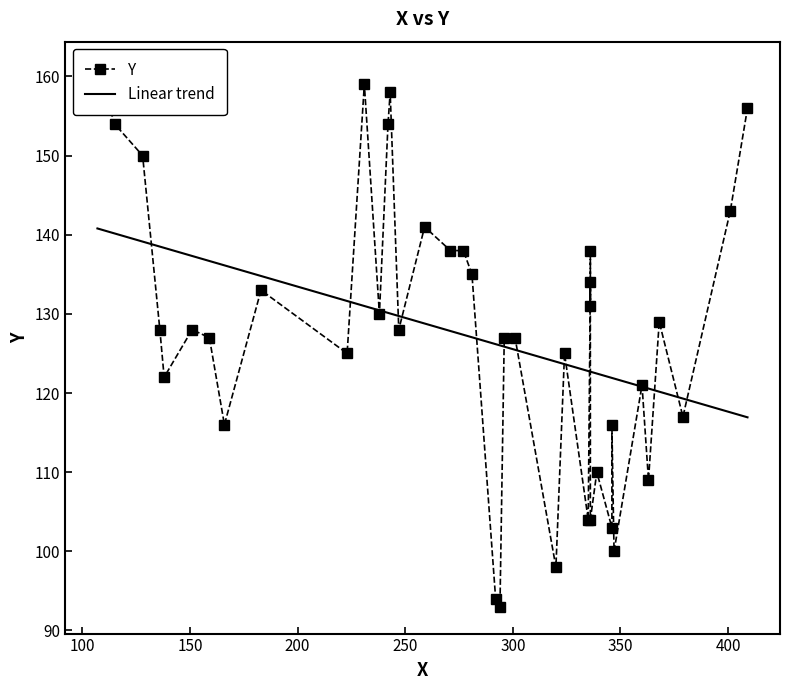

How many series are shown in this chart?

1